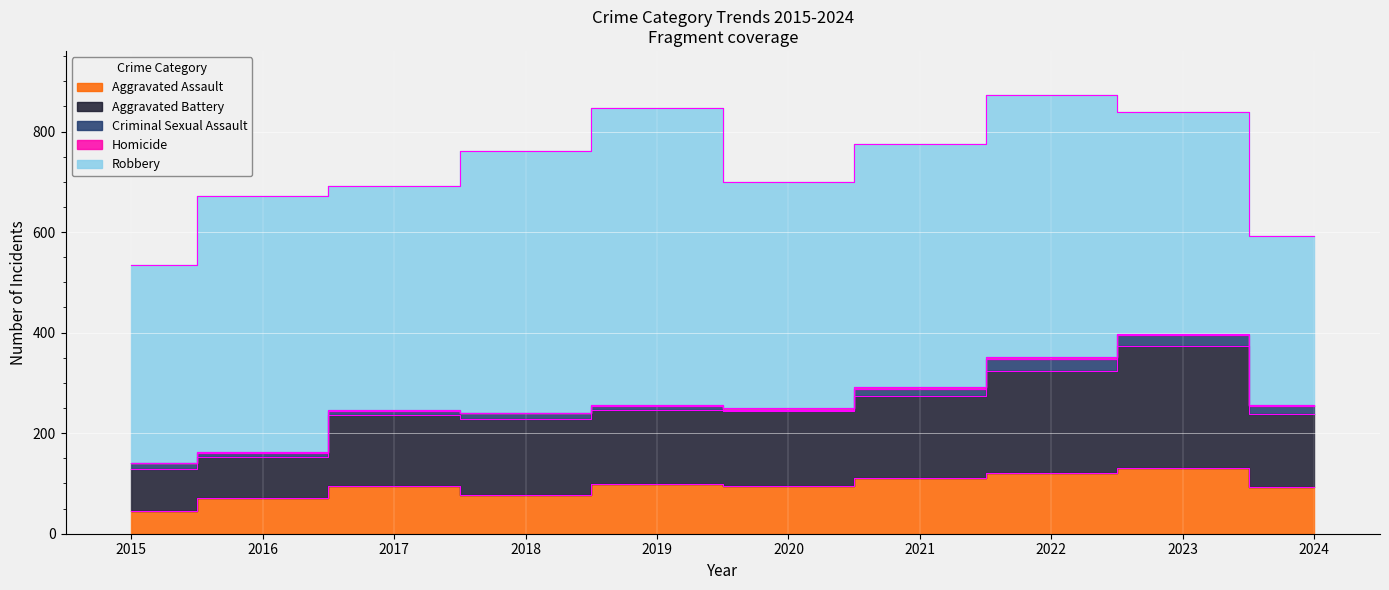

At how many categories does at least one series exceed 566?

1